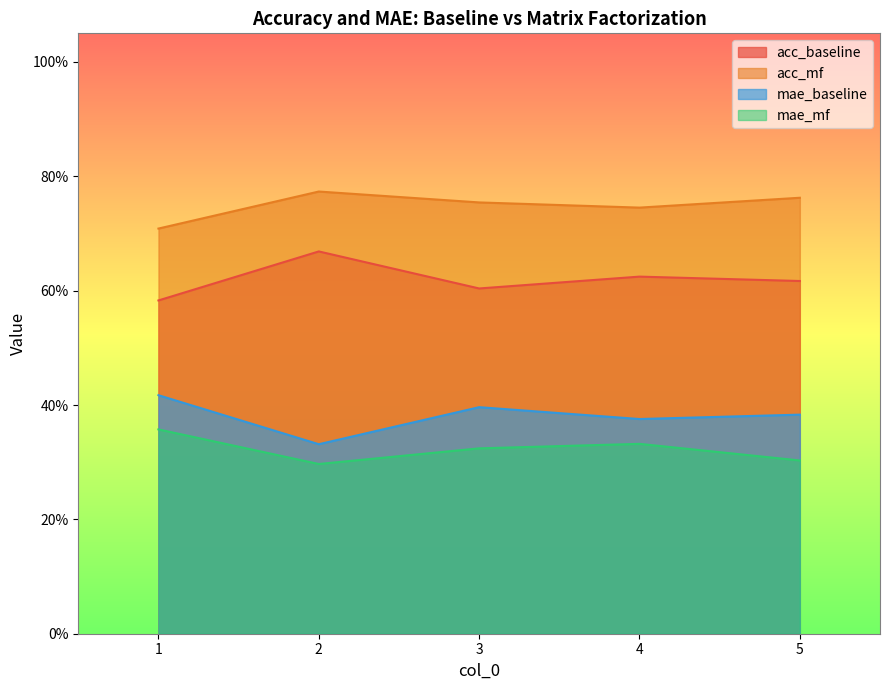

Which series has the largest range (max minus min)?

acc_baseline